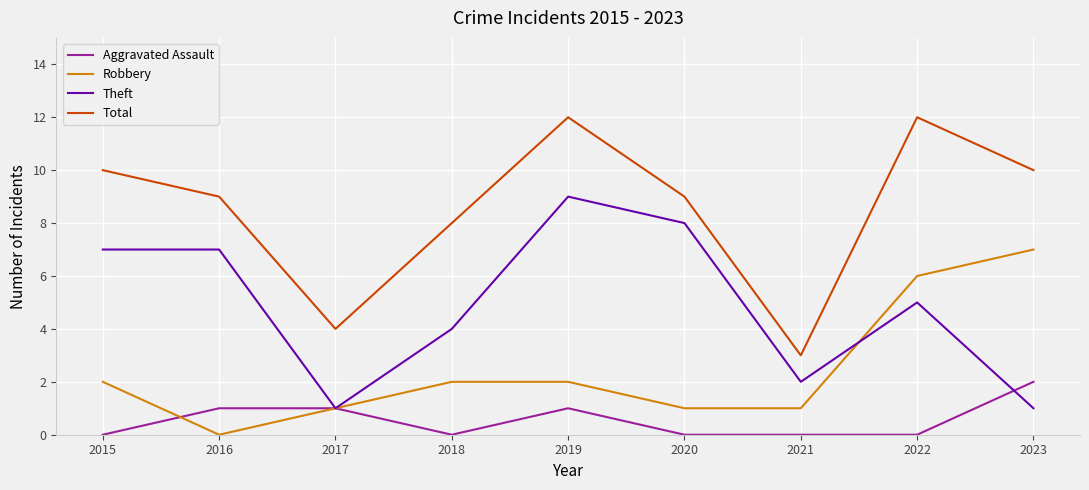

How many categories are shown in the chart?

9